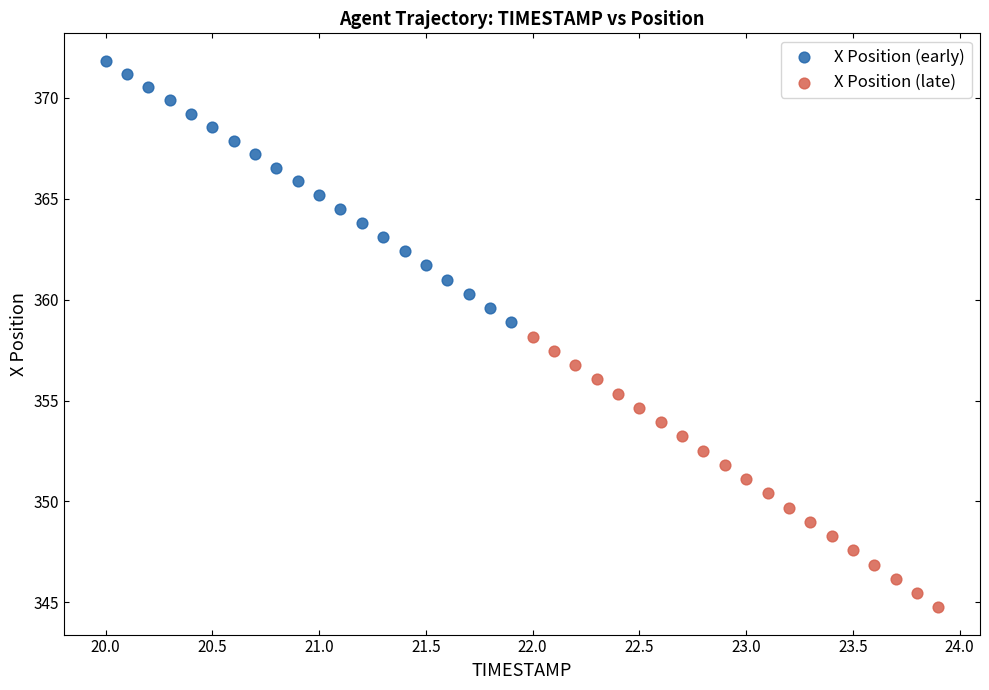

Which series reaches the maximum Y coordinate?

X Position (early)